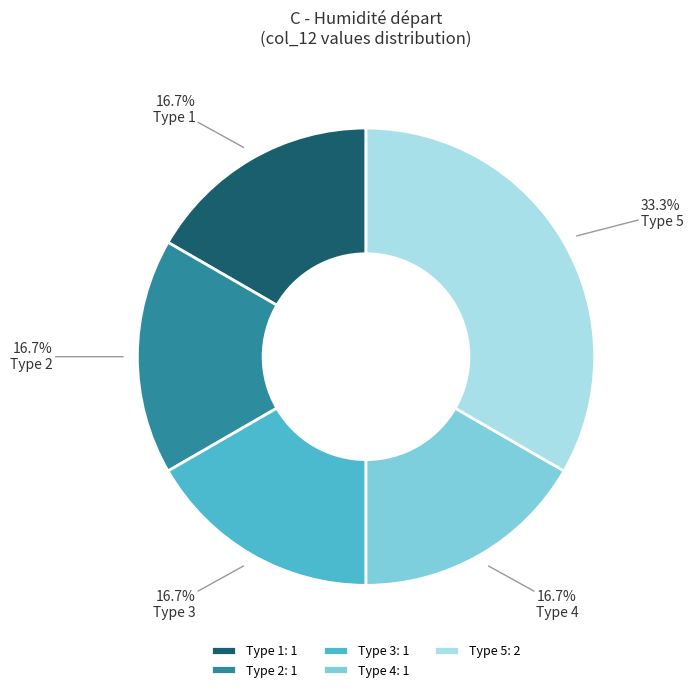

Is there any slice that represents more than half of the pie?

No